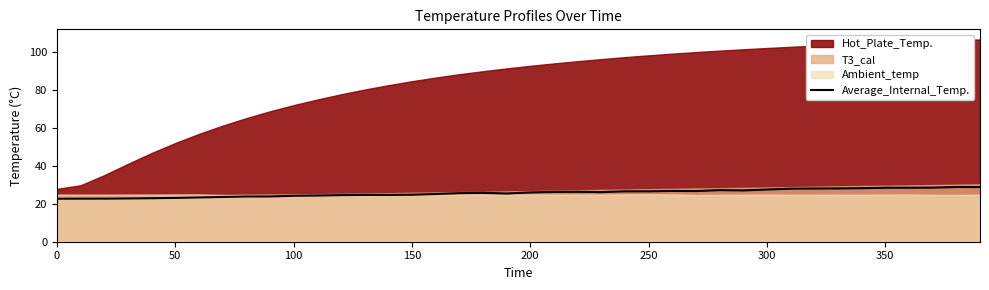

What is the difference between the second highest and minimum values?

6.2